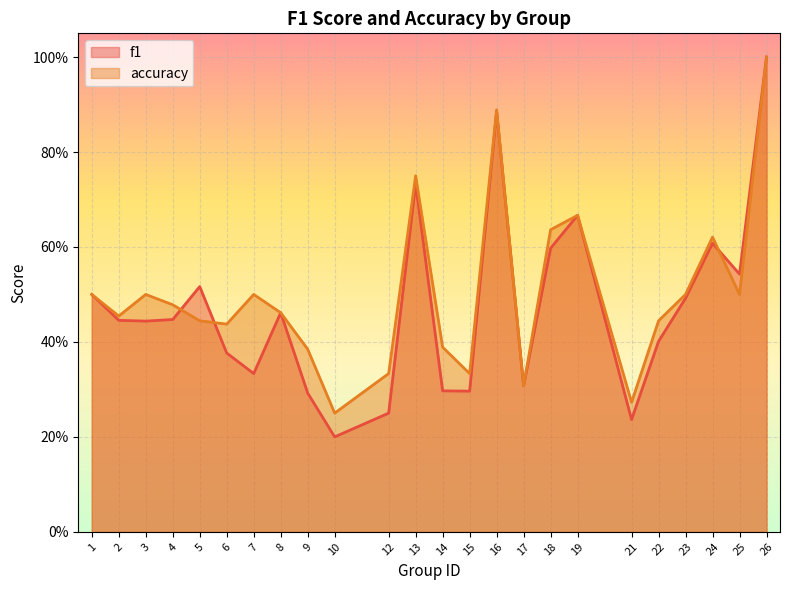

What is the value of the accuracy point at the 6th from the left?

0.4